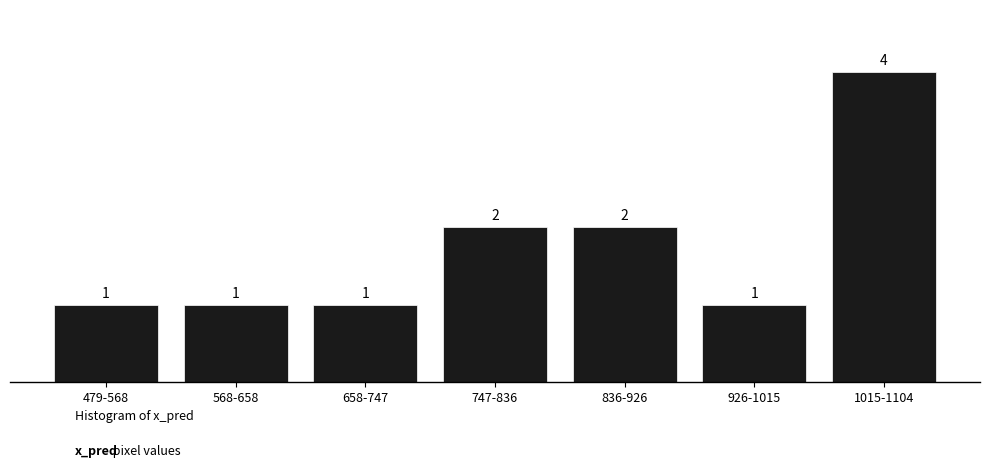

Reading left to right, list all the values displayed in this chart.

479-568=1	568-658=1	658-747=1	747-836=2	836-926=2	926-1015=1	1015-1104=4